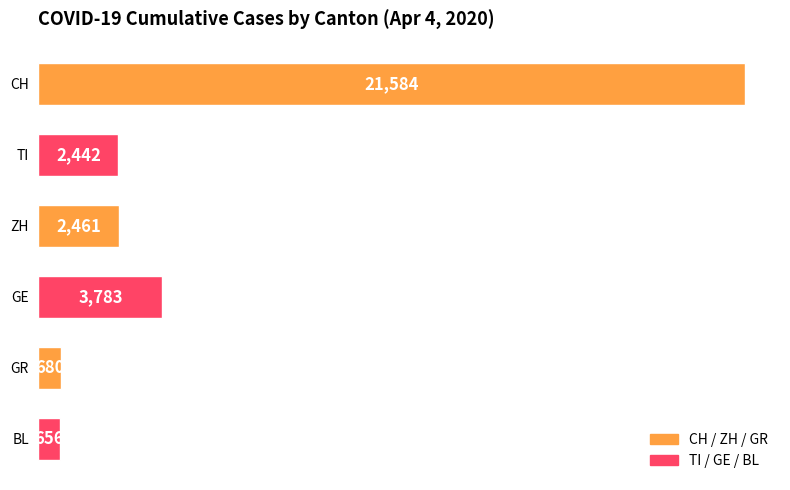

What is the sum of the values at ZH and GR?

3141